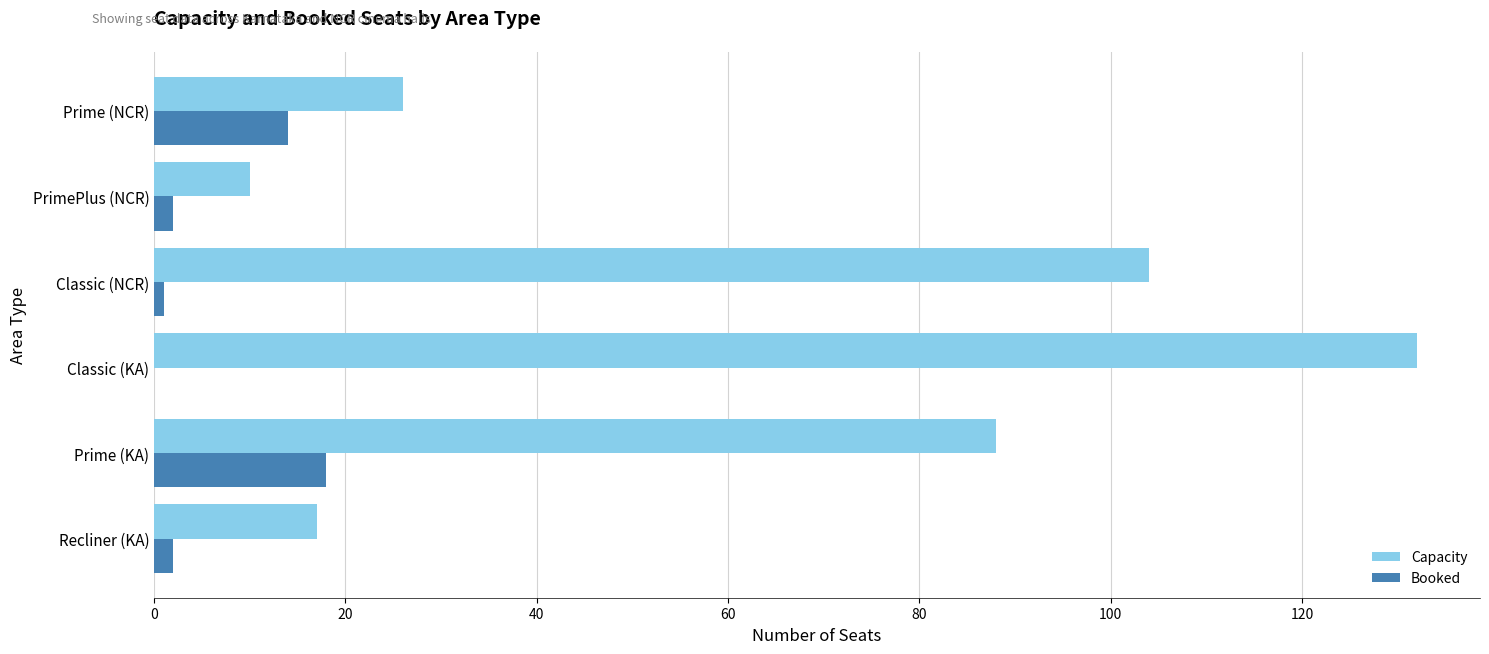

Between Prime (KA) and Prime (NCR), which series saw the biggest shift?

Capacity